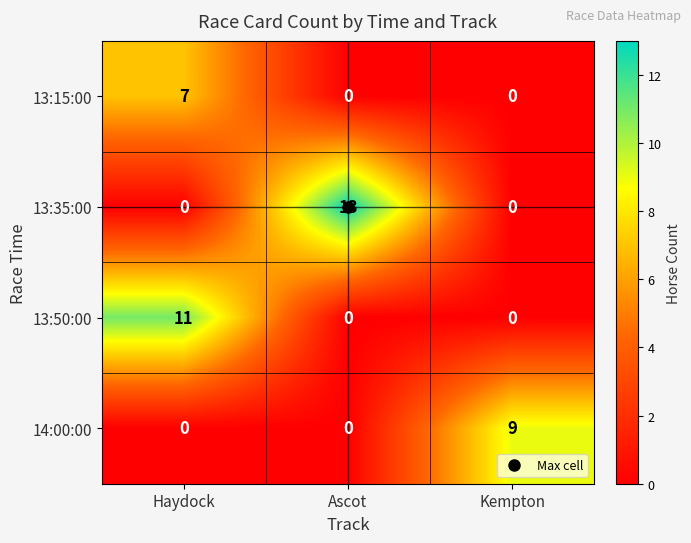

Which series has the largest total across all categories?

13:35:00